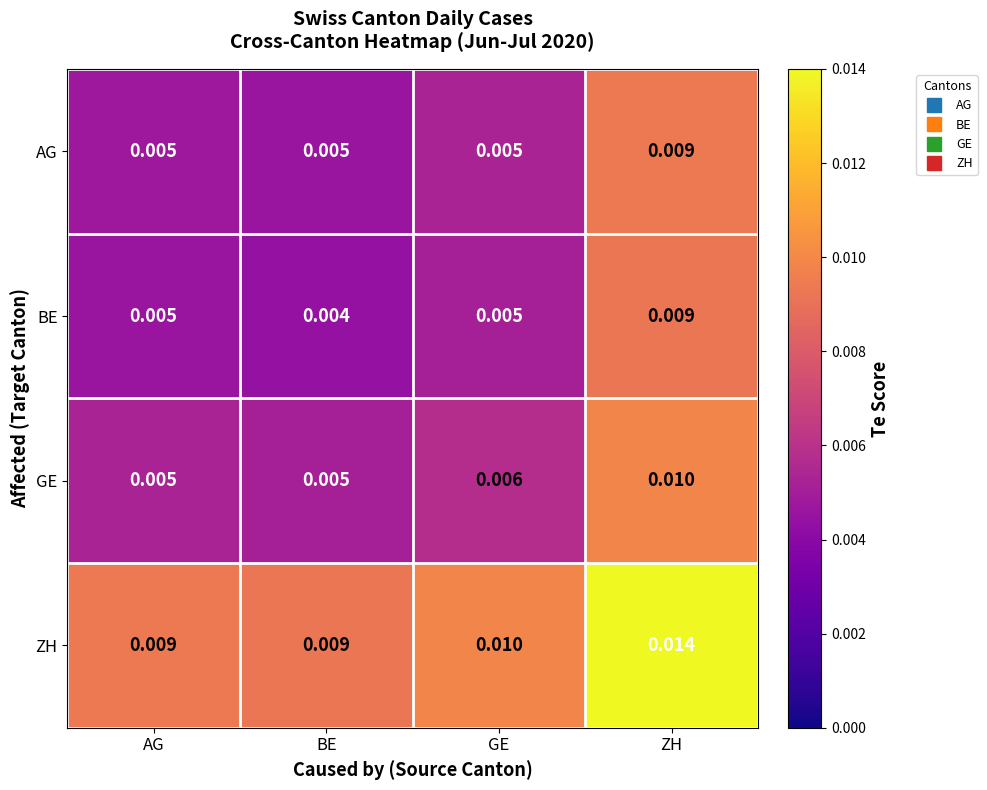

Is the value of BE at BE greater than the value of GE at ZH?

No